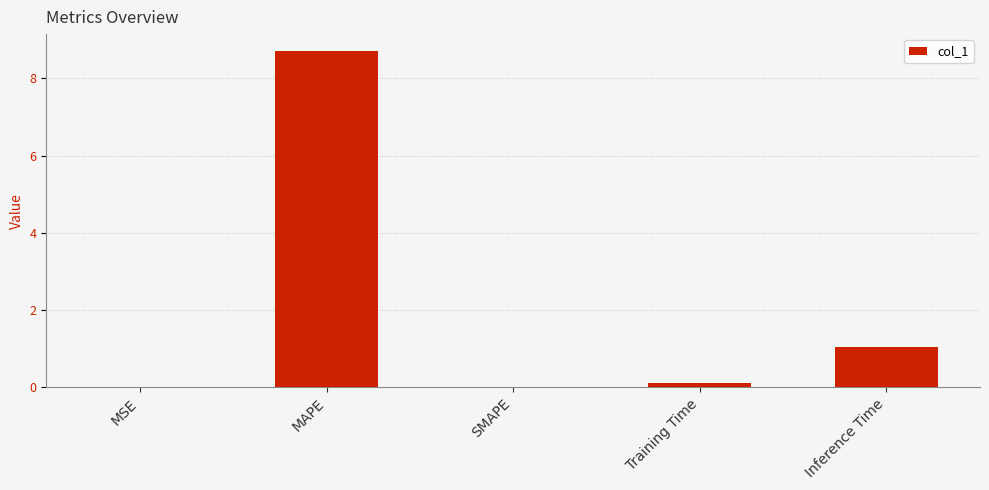

Read the value at Inference Time.

1.1